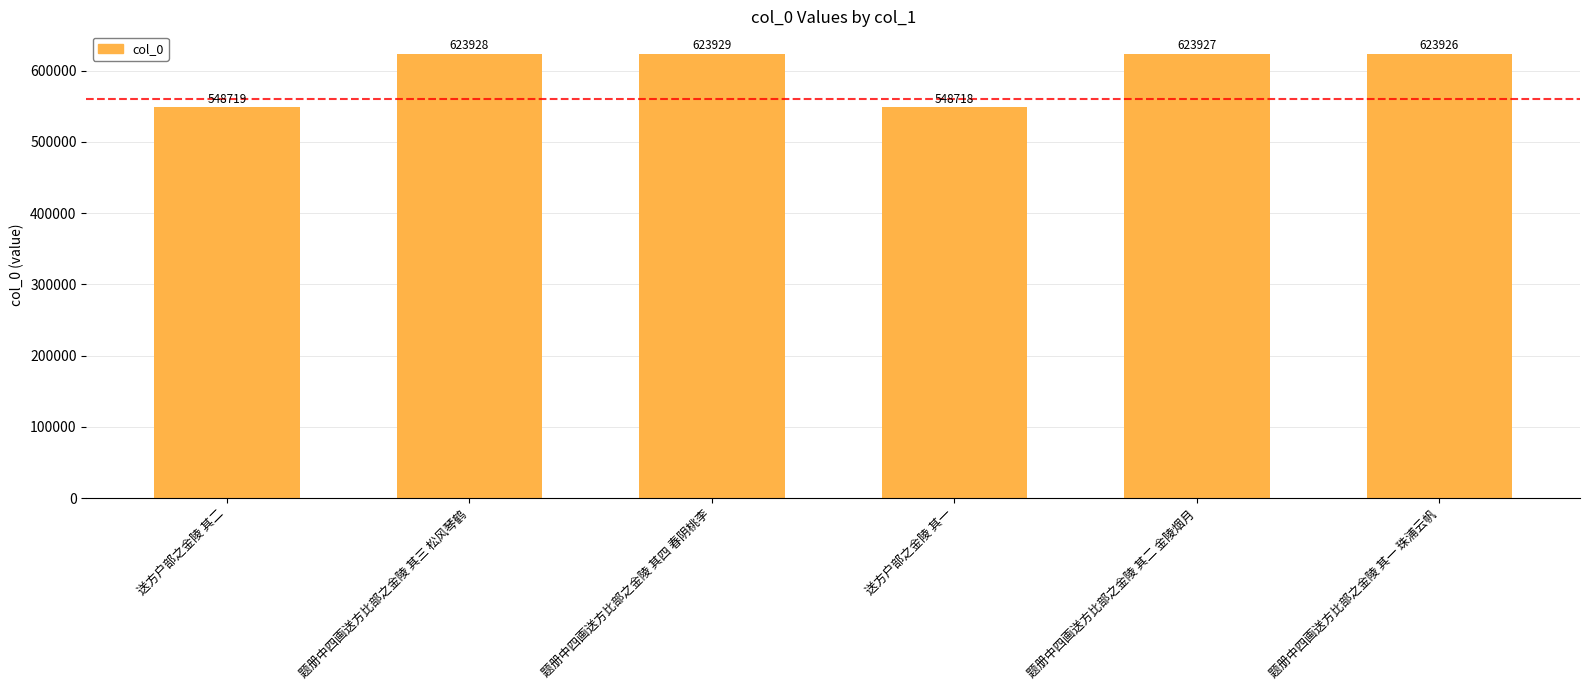

Which has a higher value, 题册中四画送方比部之金陵 其四 春阴桃李 or 题册中四画送方比部之金陵 其二 金陵烟月?

题册中四画送方比部之金陵 其四 春阴桃李